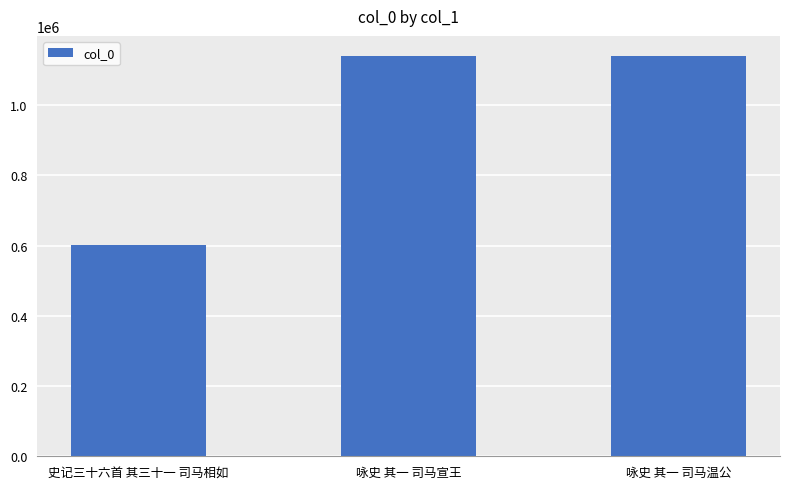

Does the chart contain stacked bars?

No